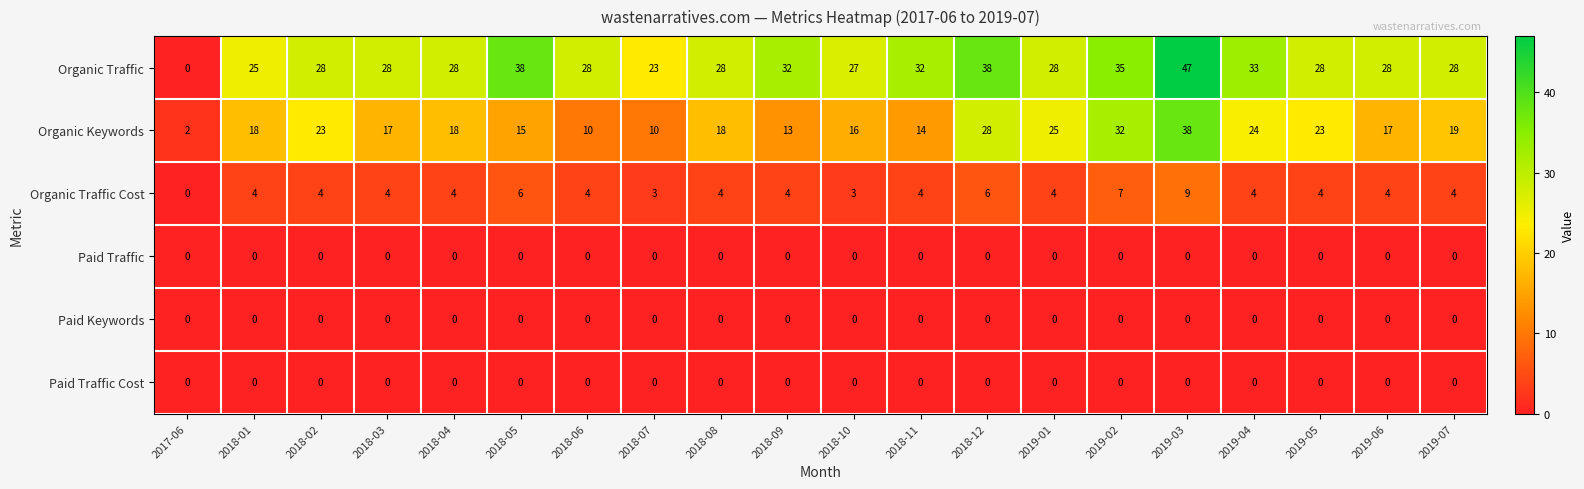

True or false: Organic Traffic has a value of 44 at 2018-10.

False